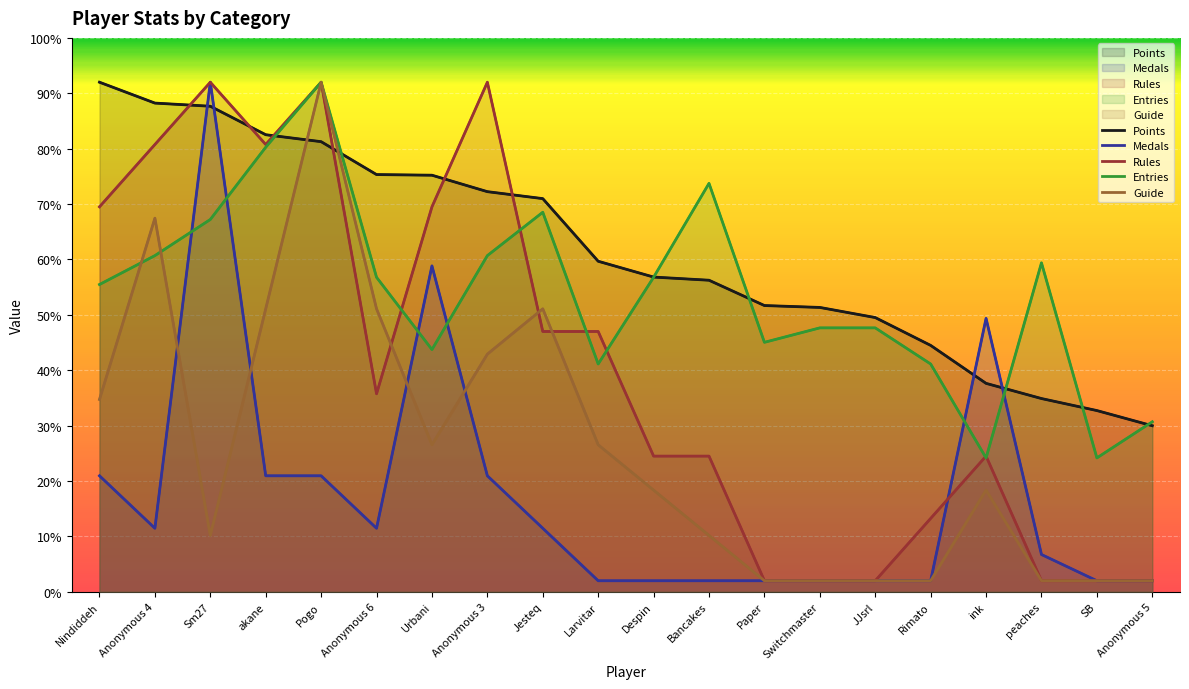

What is the maximum value shown in the chart?

92.0